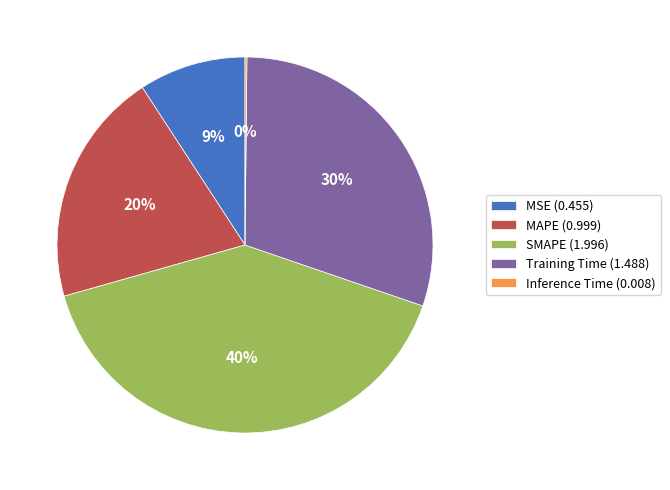

True or false: MSE (0.455) accounts for 1% of the total.

False